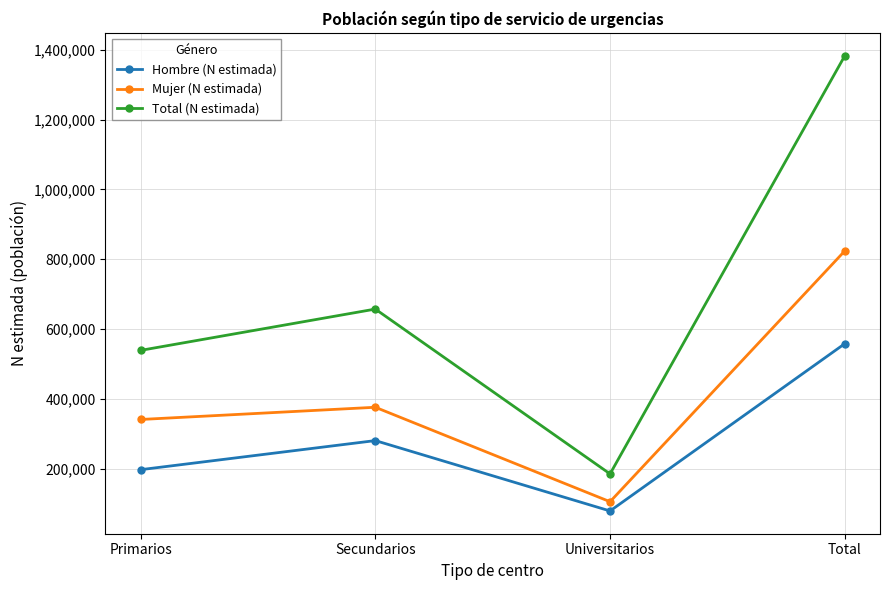

What is the label of the 1st point from the left?

Primarios